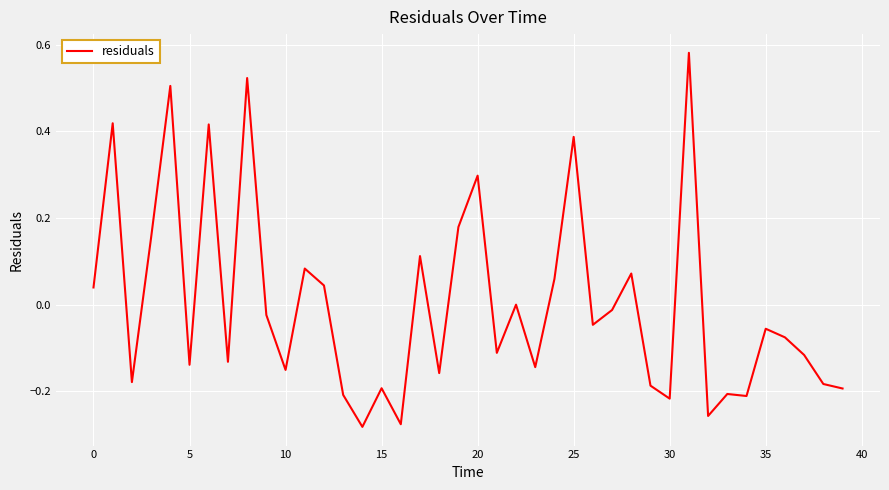

Is this an area chart (filled region under the line)?

No